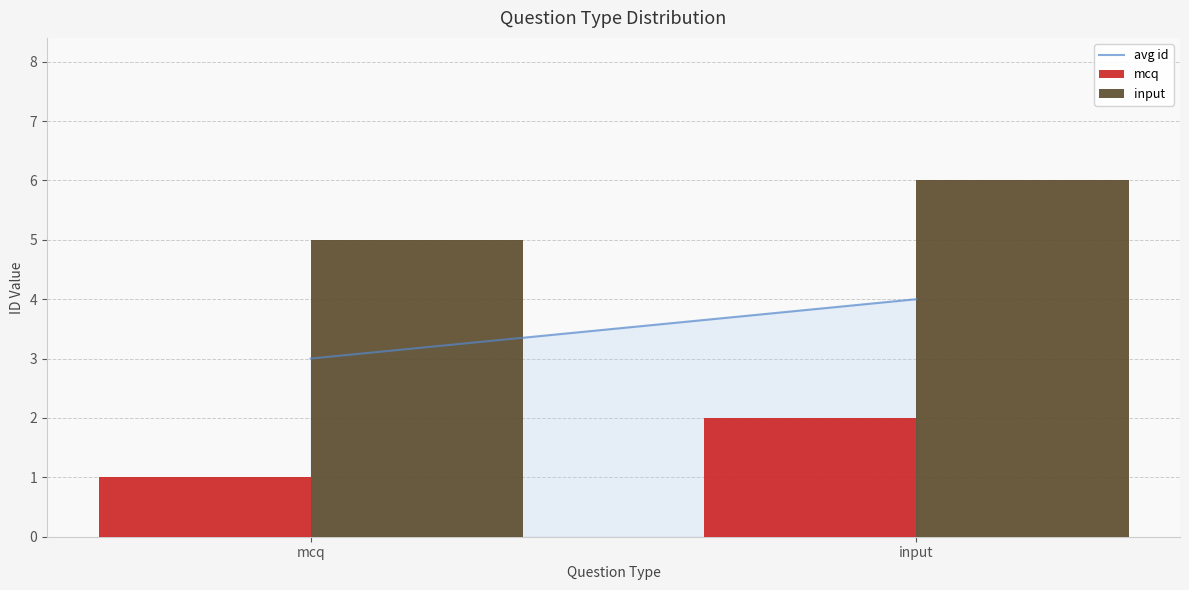

What is the highest value of the input series?

6